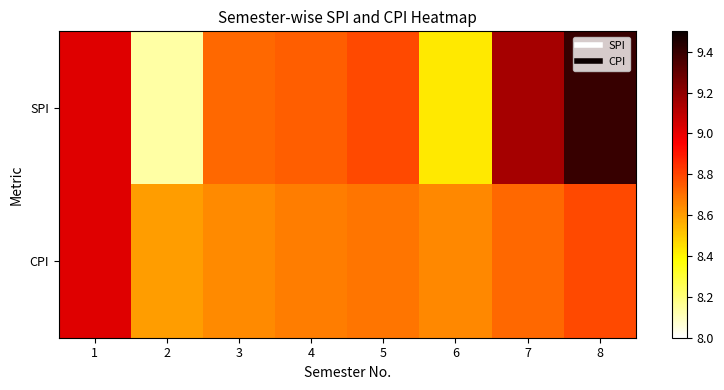

At how many categories does at least one series exceed 8?

8